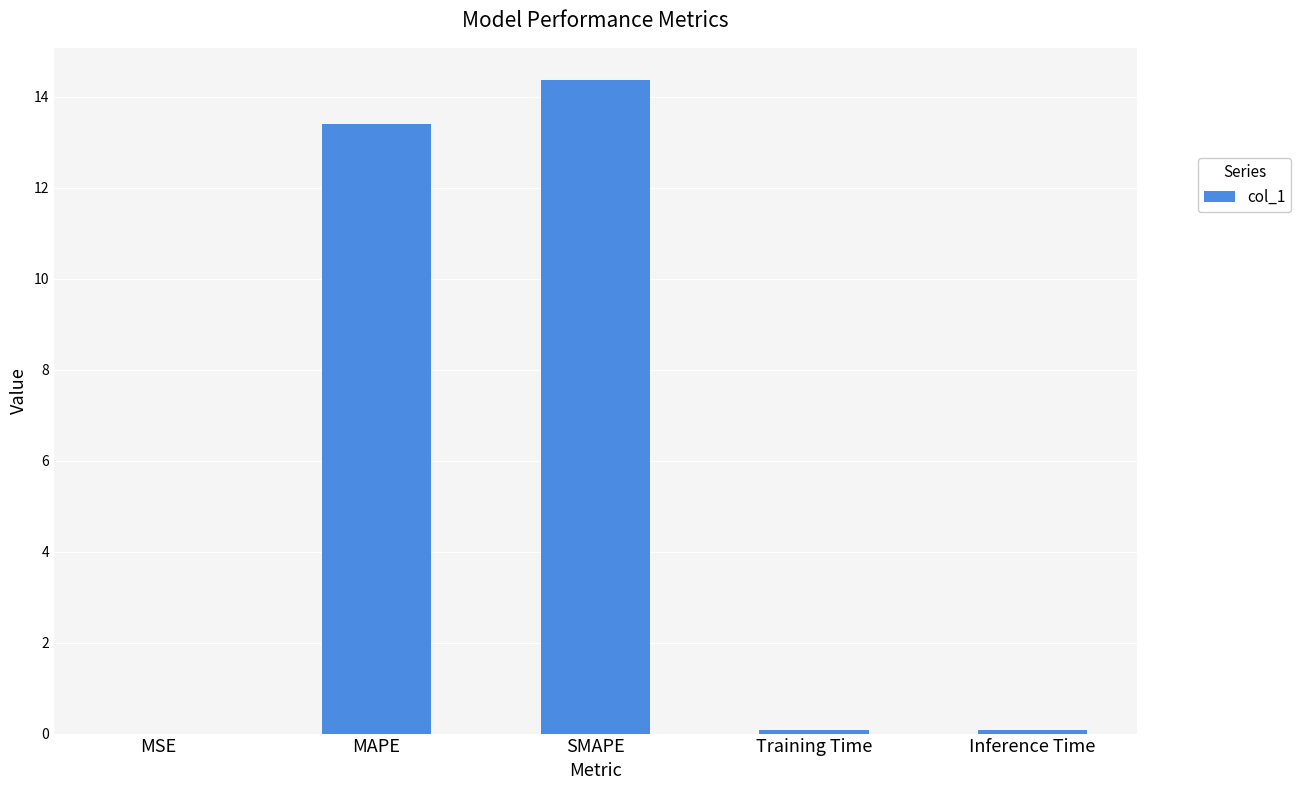

How many distinct data groups are displayed?

1